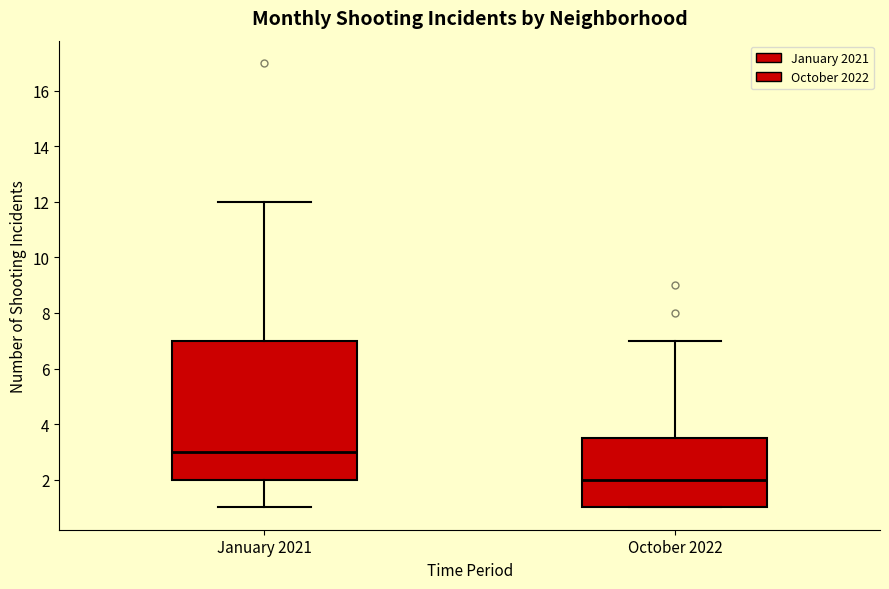

Comparing the boxes themselves (not the whiskers), which one is the tallest?

January 2021